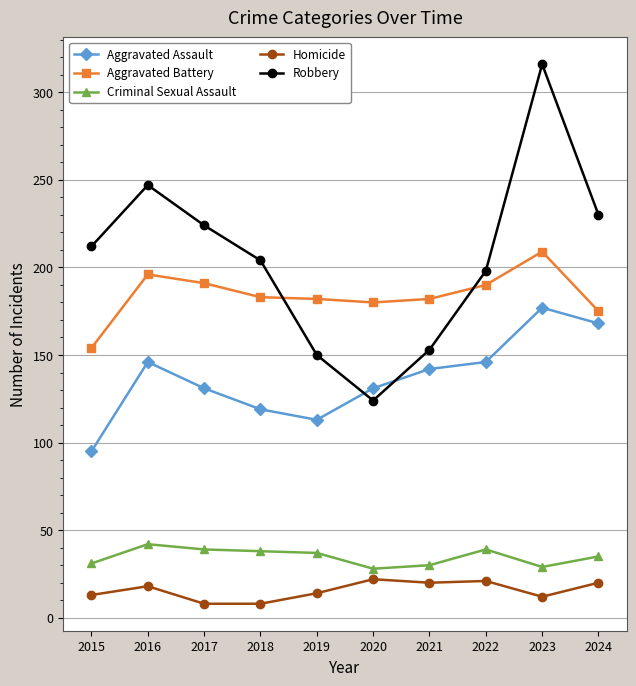

Between 2017 and 2023, which series saw the biggest shift?

Robbery